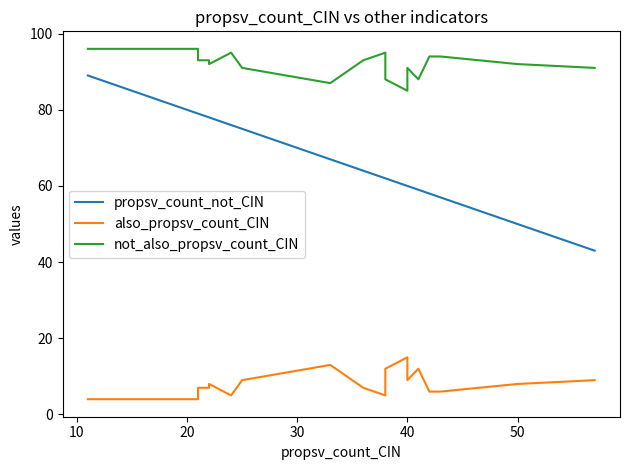

Does the chart have visible grid lines?

No